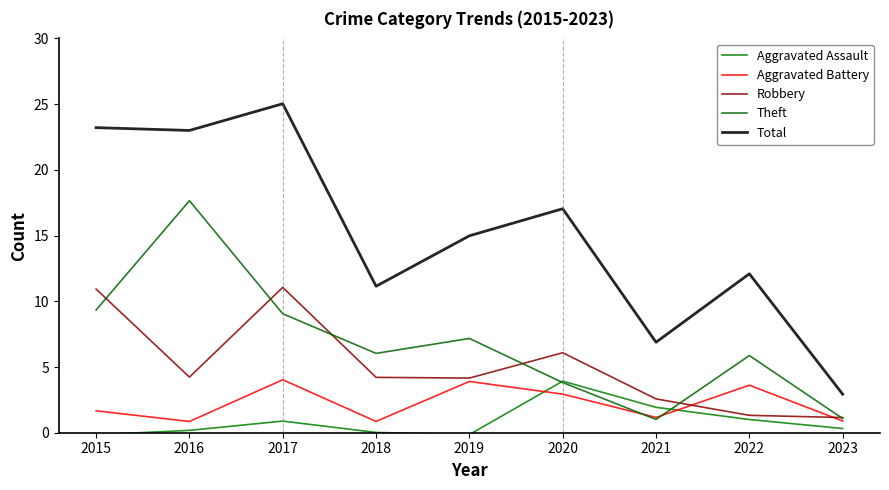

How many times do Theft and Aggravated Assault cross each other?

2